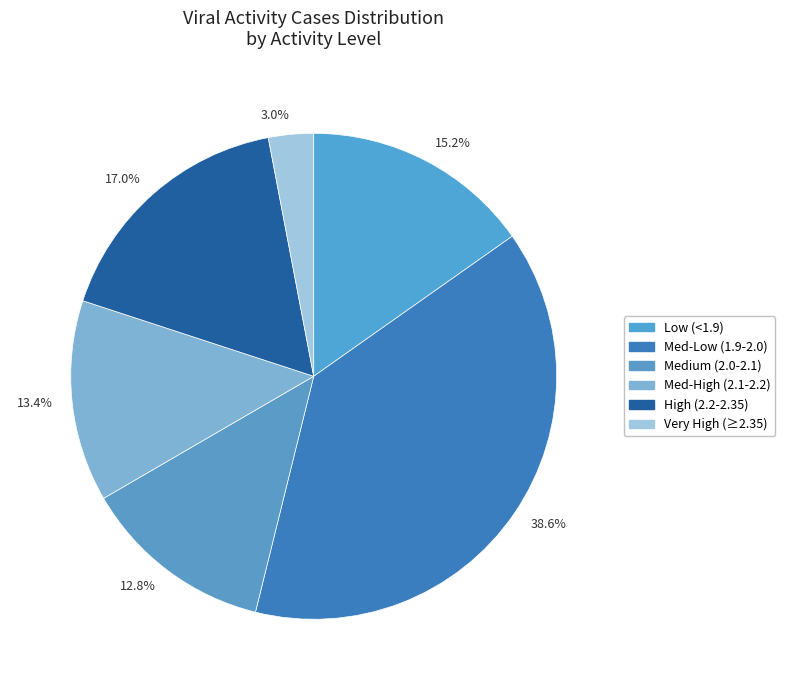

To the nearest percent, what is the difference between the largest and smallest slice percentages?

36%